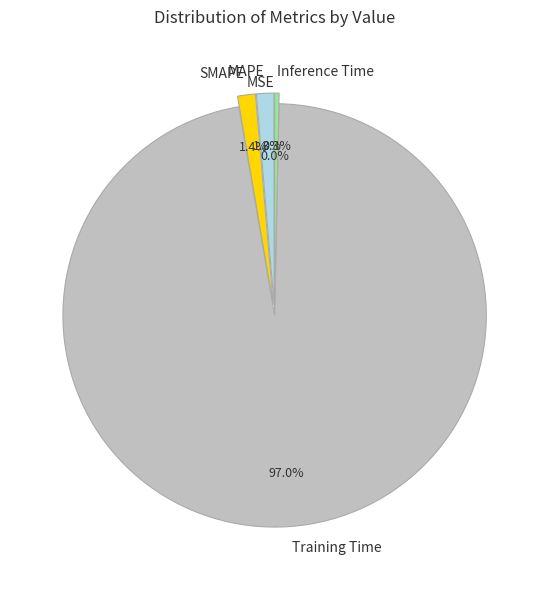

How much of the chart is everything except Training Time?

3.0%